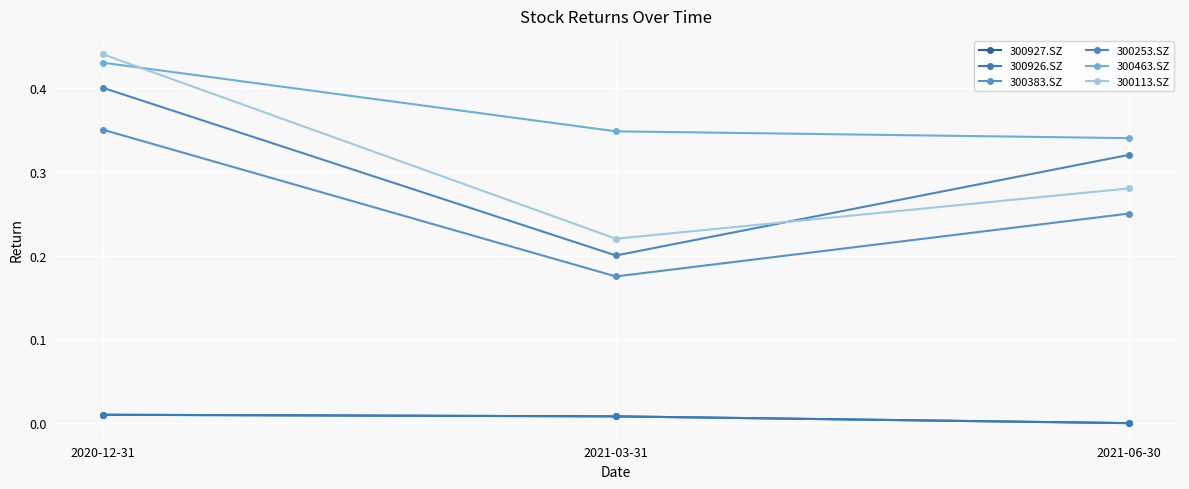

At which category does the chart reach its minimum across all series?

2021-06-30